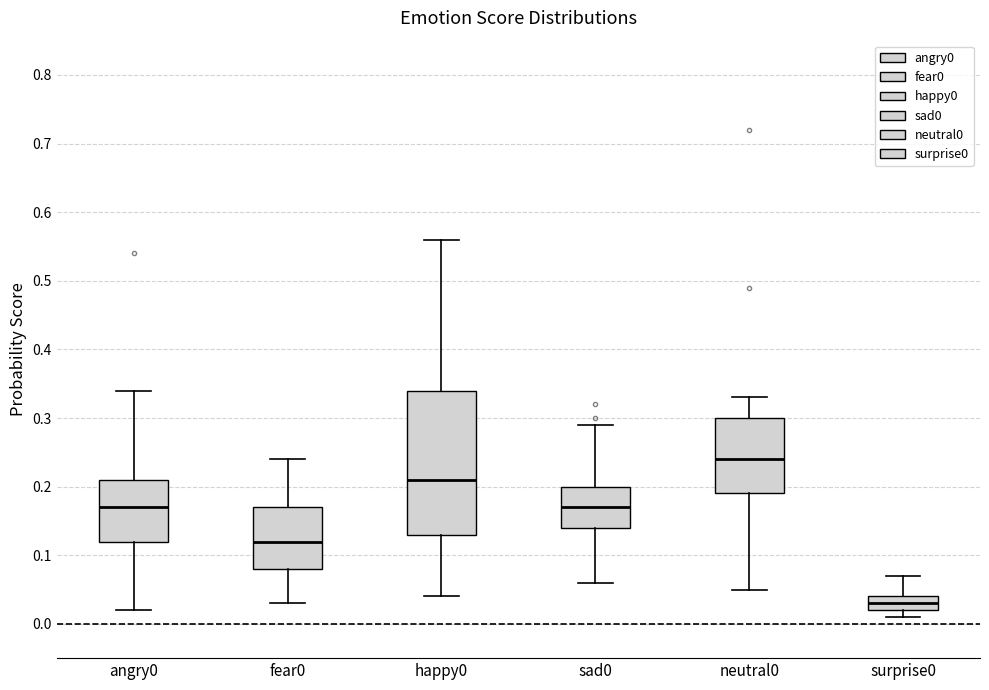

Reading left to right, read every box against the y-axis: the position of its median line, the range the box covers, and the ends of its whiskers. The values are not printed on the chart, so give them approximately, as read against the axis.

angry0: median 0.17, box 0.12 to 0.21, whiskers 0.02 to 0.34
fear0: median 0.12, box 0.08 to 0.17, whiskers 0.03 to 0.24
happy0: median 0.21, box 0.13 to 0.34, whiskers 0.04 to 0.56
sad0: median 0.17, box 0.14 to 0.20, whiskers 0.06 to 0.29
neutral0: median 0.24, box 0.19 to 0.30, whiskers 0.05 to 0.33
surprise0: median 0.03, box 0.02 to 0.04, whiskers 0.01 to 0.07